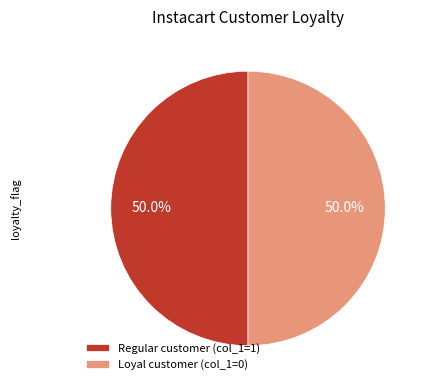

Combined, do Regular customer (col_1=1) and Loyal customer (col_1=0) account for over 50%?

Yes